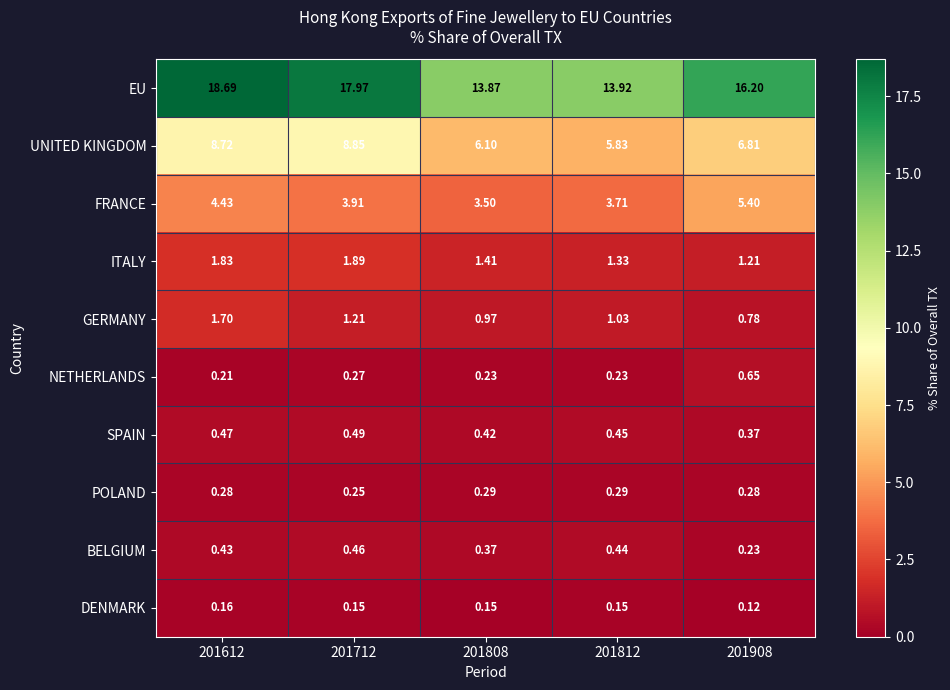

At which category does the chart reach its minimum across all series?

201908